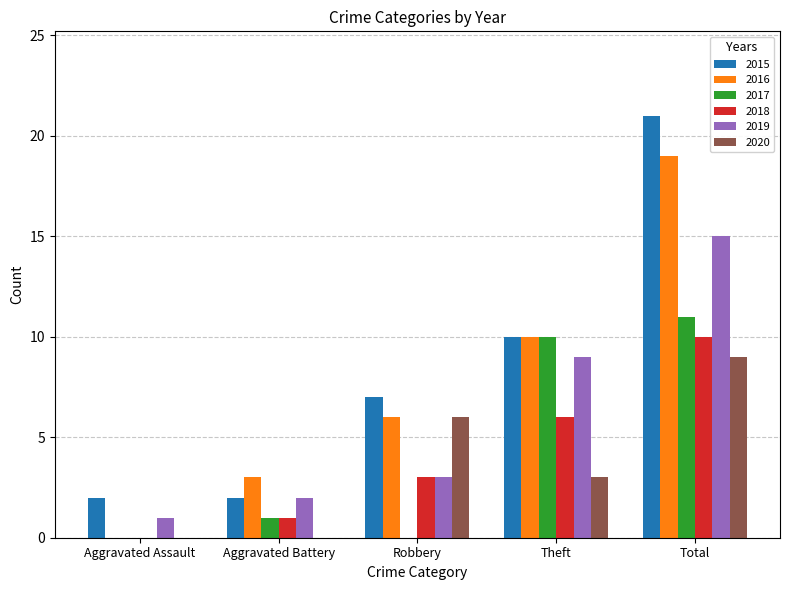

How many 2018 values are between 1 and 6?

3